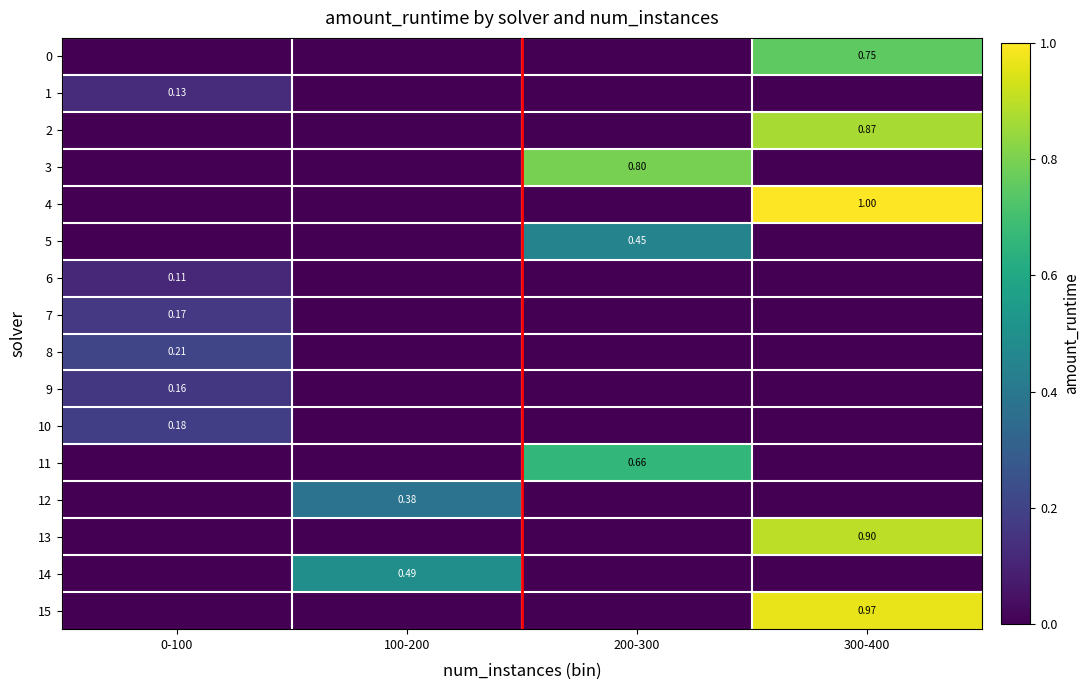

What is the total value across all series at 200-300?

1.9